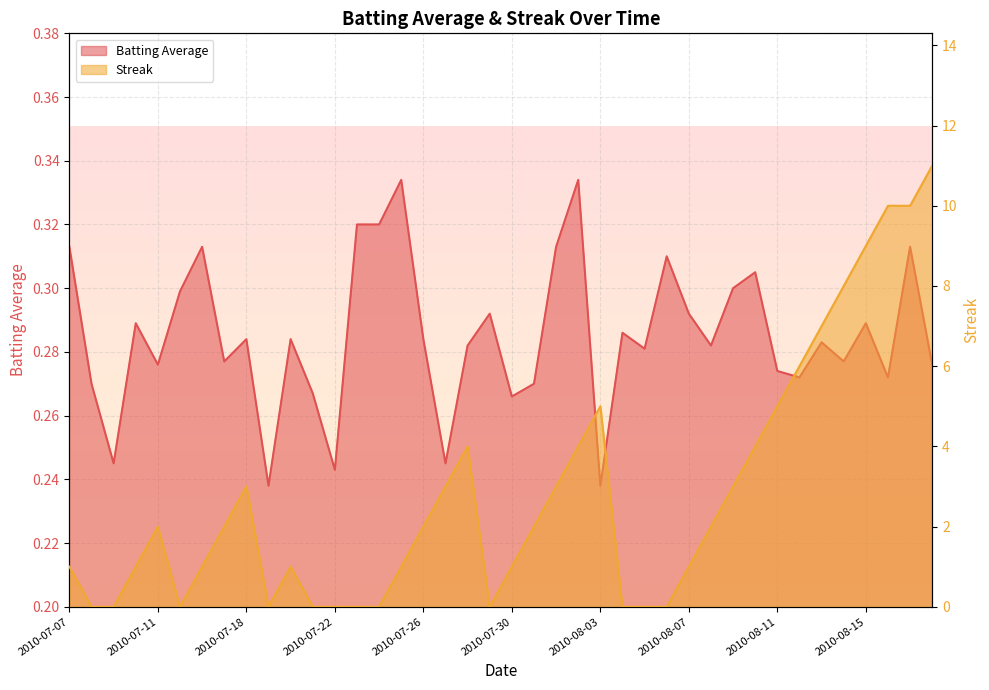

What position from the right is 2010-08-06?

13